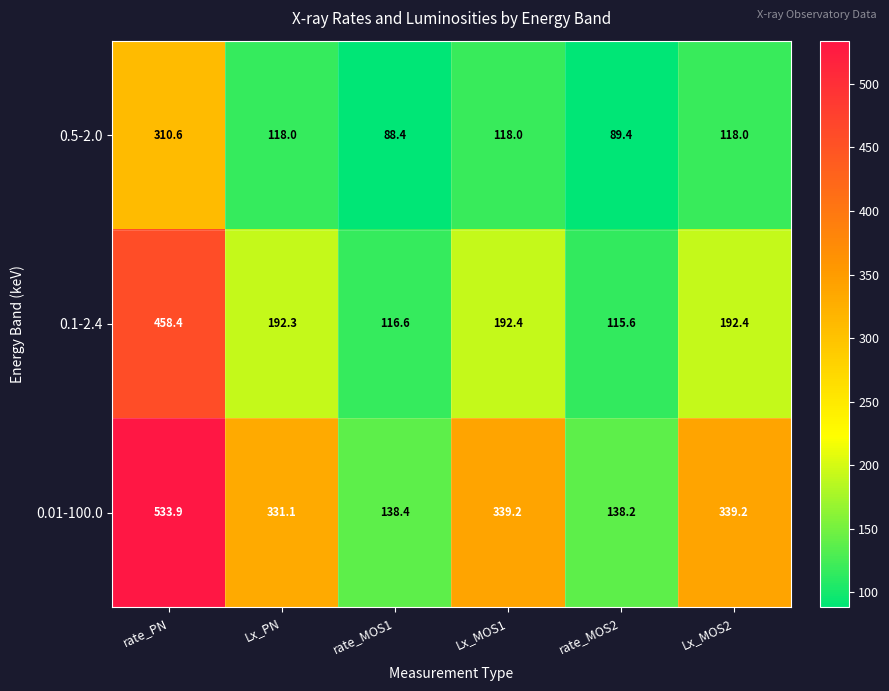

At how many categories does at least one series exceed 486?

1